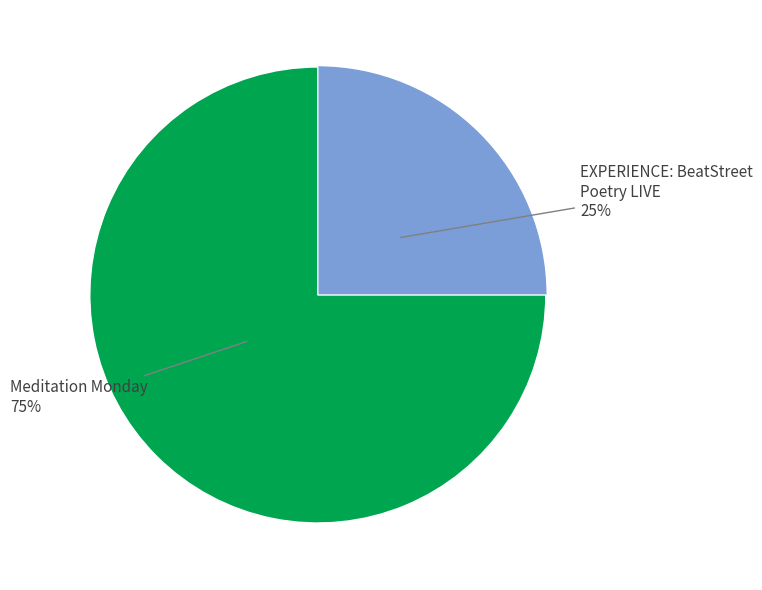

To the nearest percent, what is the difference between the largest and smallest slice percentages?

50%